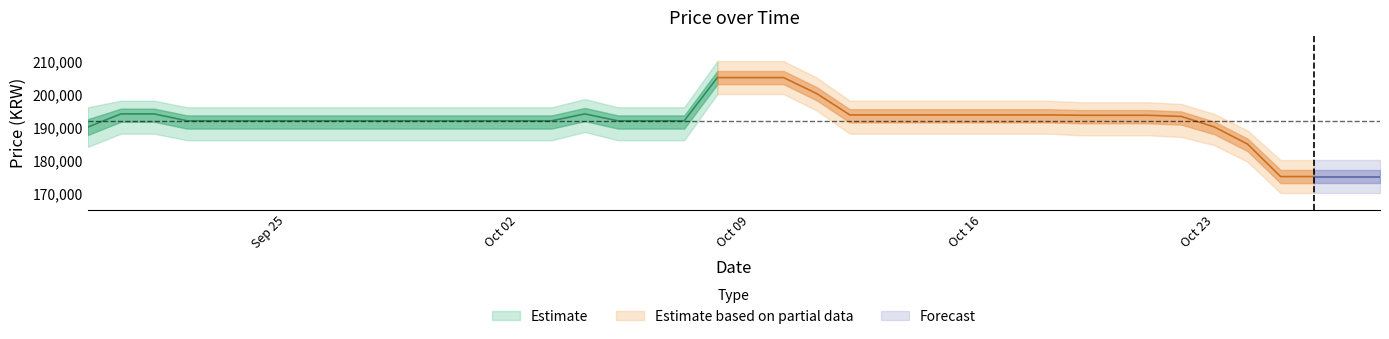

True or false: Price has more than 0 interior local peaks.

True